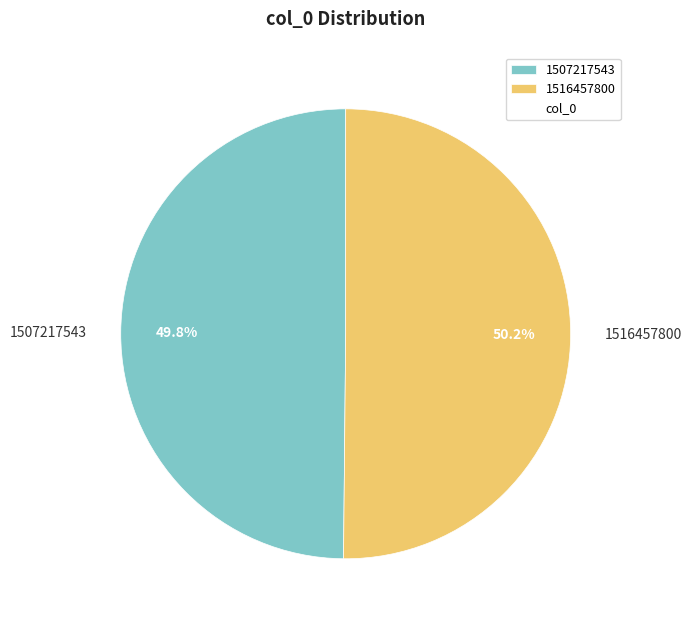

Count the number of slices in the pie.

2